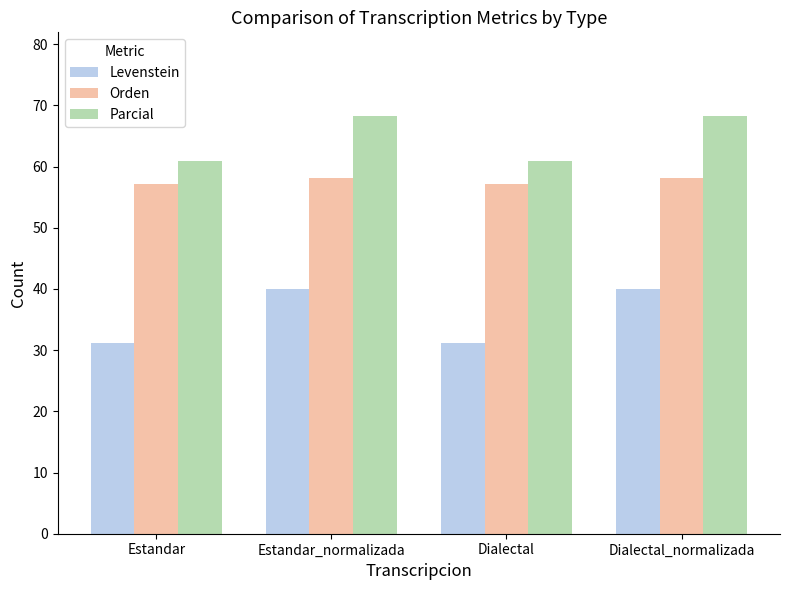

Is the value of Orden at Estandar_normalizada greater than the value of Levenstein at Estandar_normalizada?

Yes